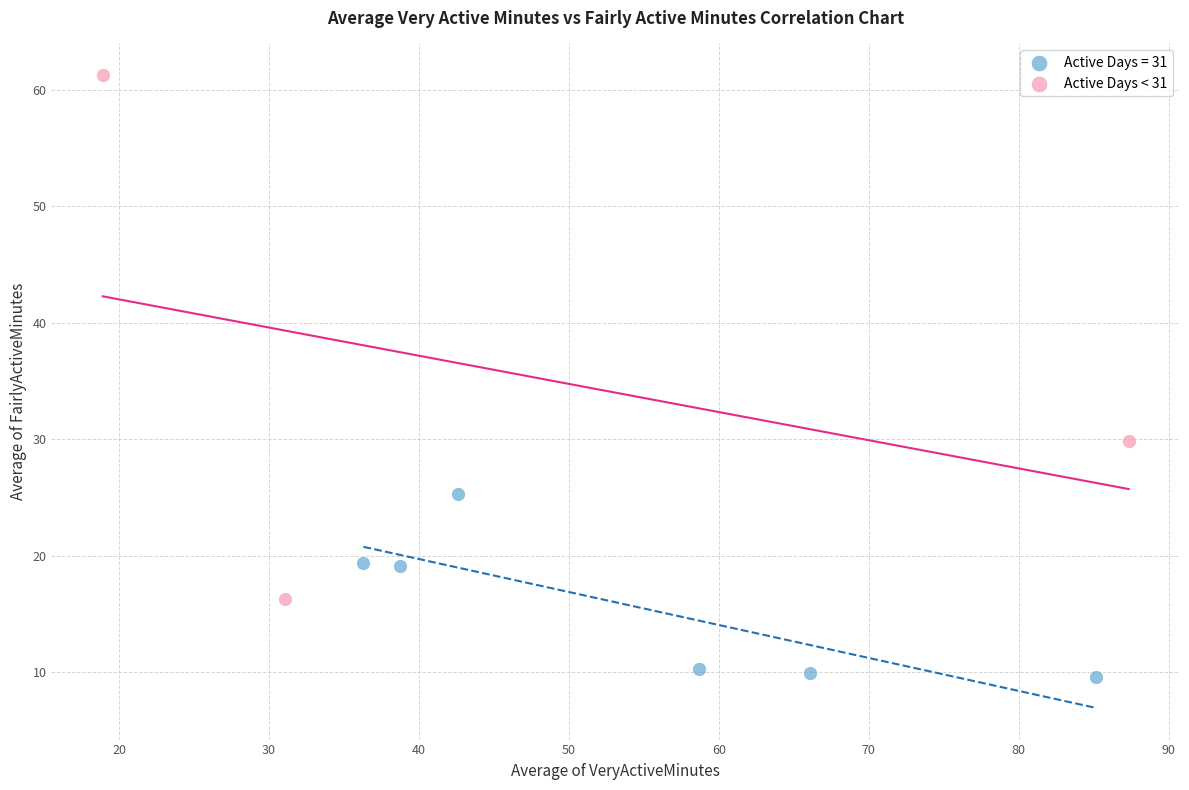

Which series has the largest Y range (max minus min)?

Active Days < 31